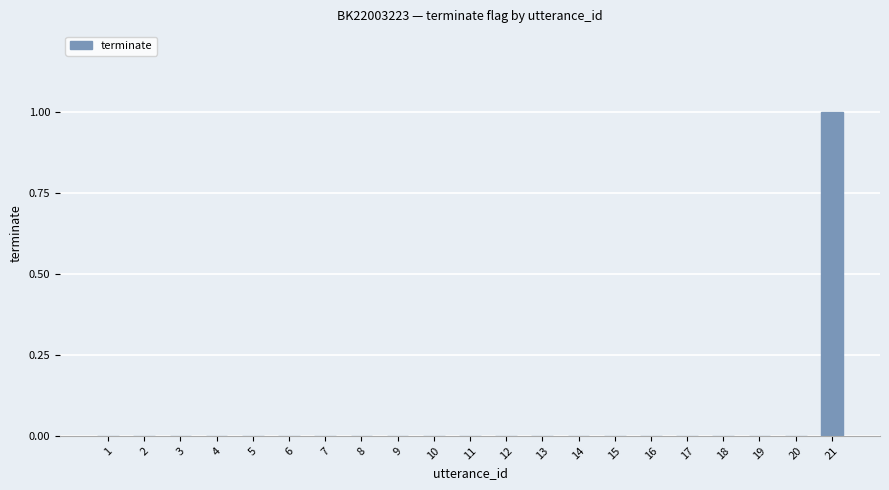

Count the number of categories in the chart.

21